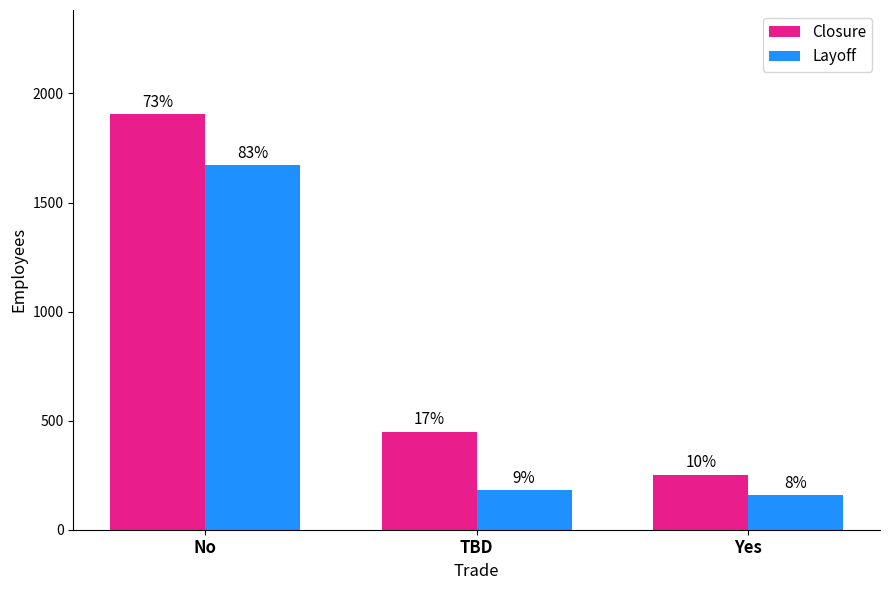

What are all the series names shown in the legend?

Closure, Layoff